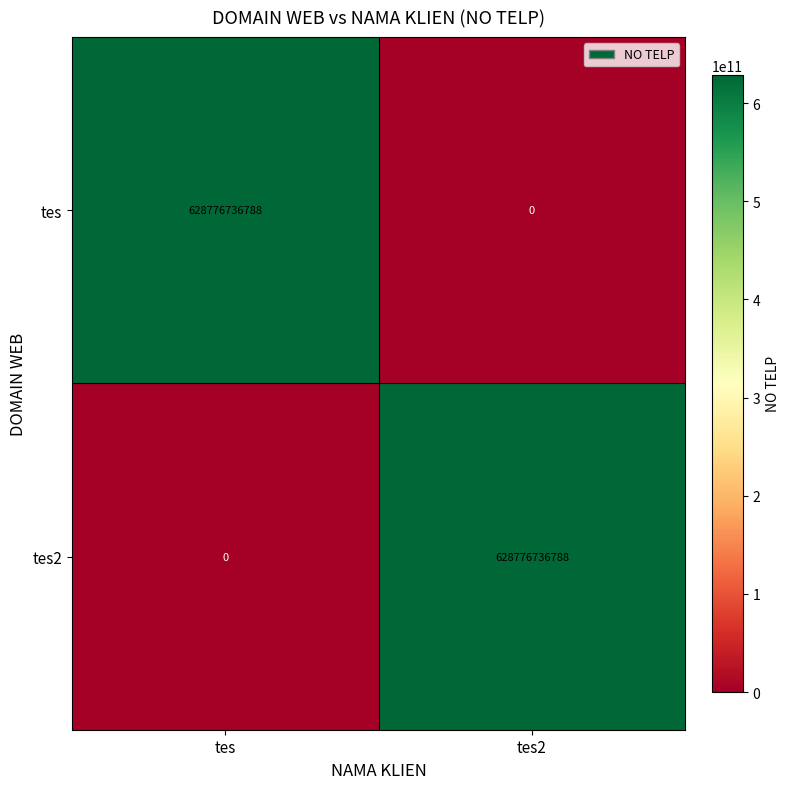

Reading left to right, extract all data points from this chart.

tes: tes=628776736788	tes2=0
tes2: tes=0	tes2=628776736788